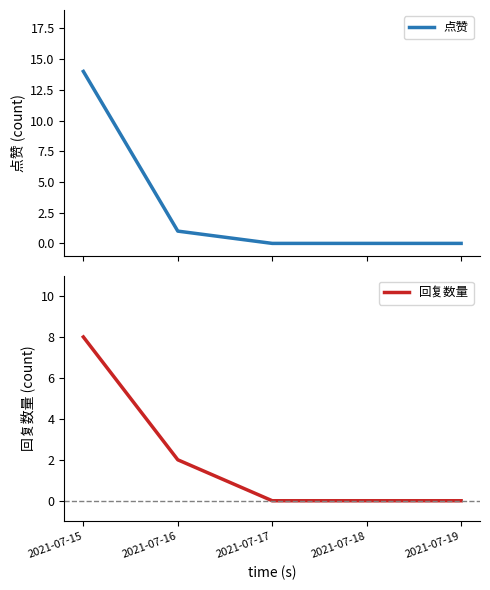

Reading left to right, list all the values displayed in this chart.

点赞: 14	1	0	0	0
回复数量: 8	2	0	0	0